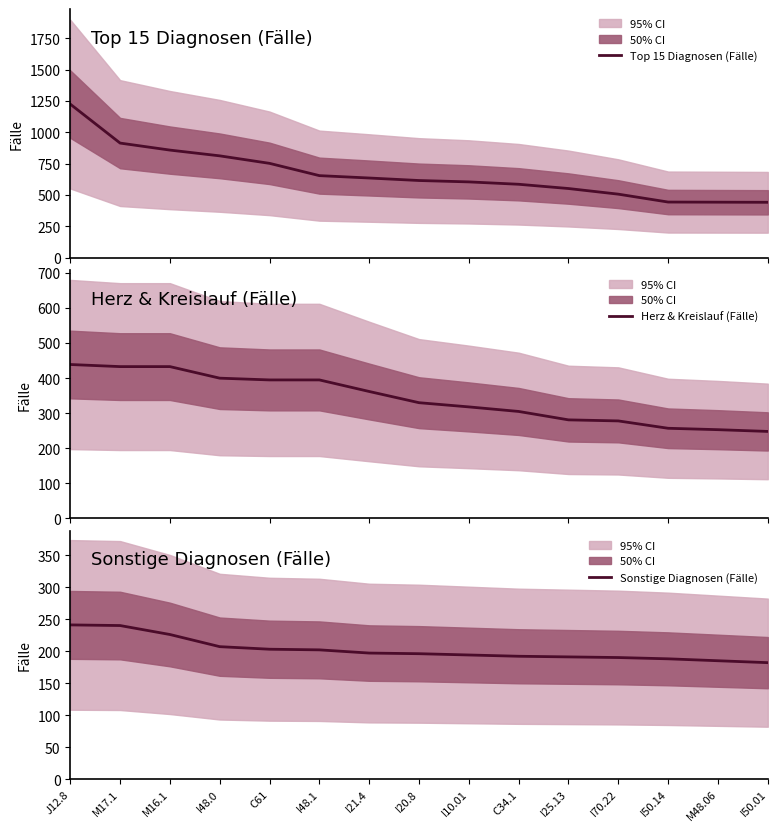

What are all the series names shown in the legend?

Top 15 Diagnosen (Fälle), Herz & Kreislauf (Fälle), Sonstige Diagnosen (Fälle)